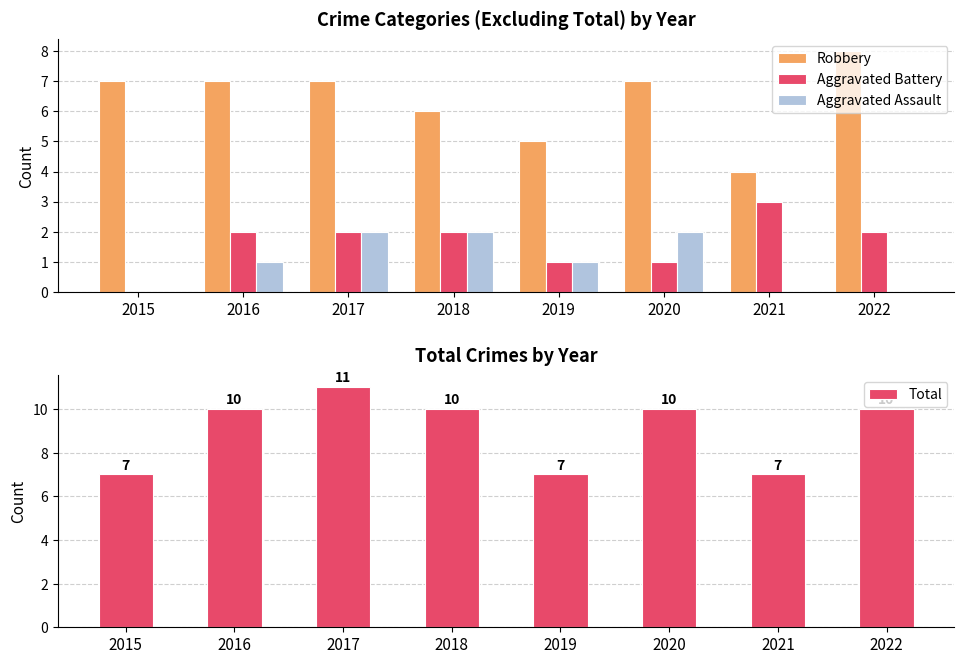

What is the difference between the maximum and minimum values in the Robbery series?

4